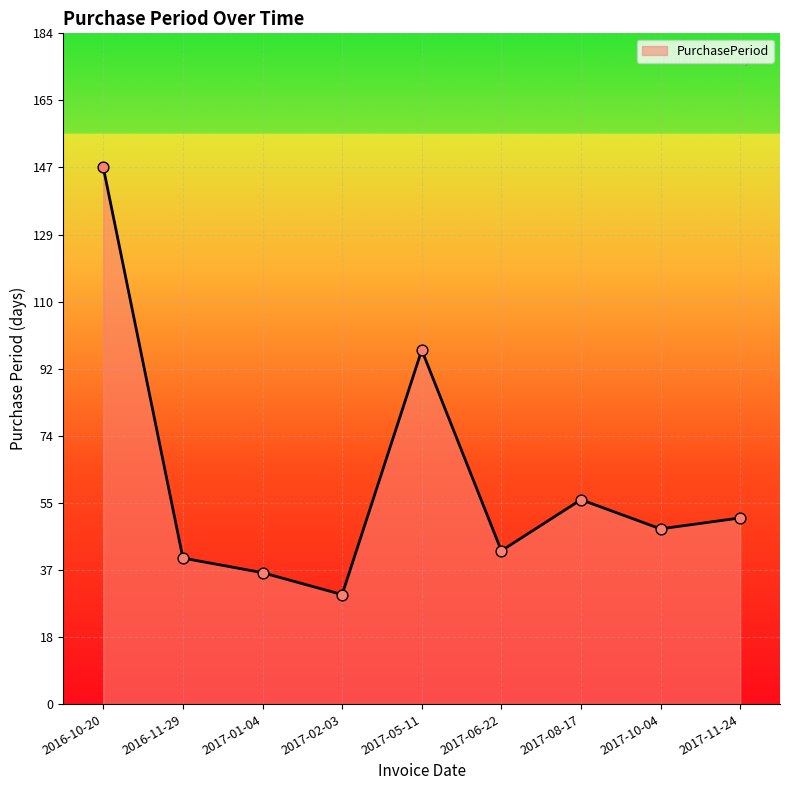

Which has a higher value, 2017-08-17 or 2017-02-03?

2017-08-17